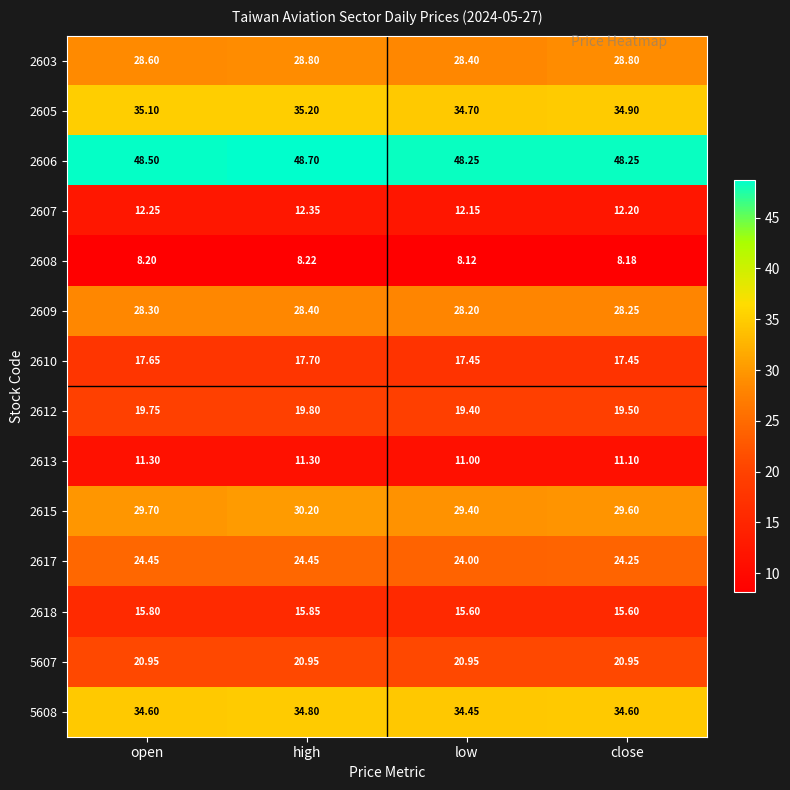

Which category has the lowest value in the 2605 series?

low